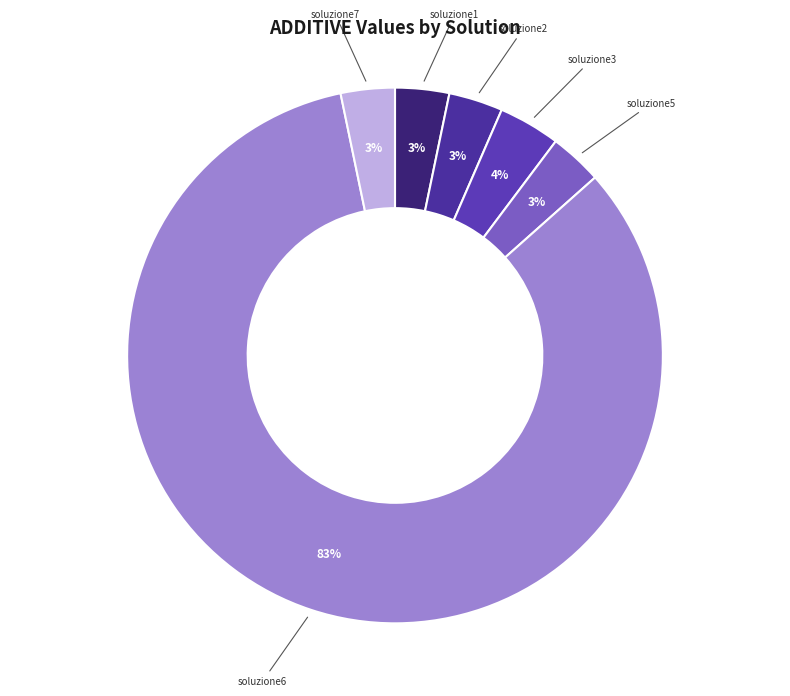

How many slices are in this pie chart?

6